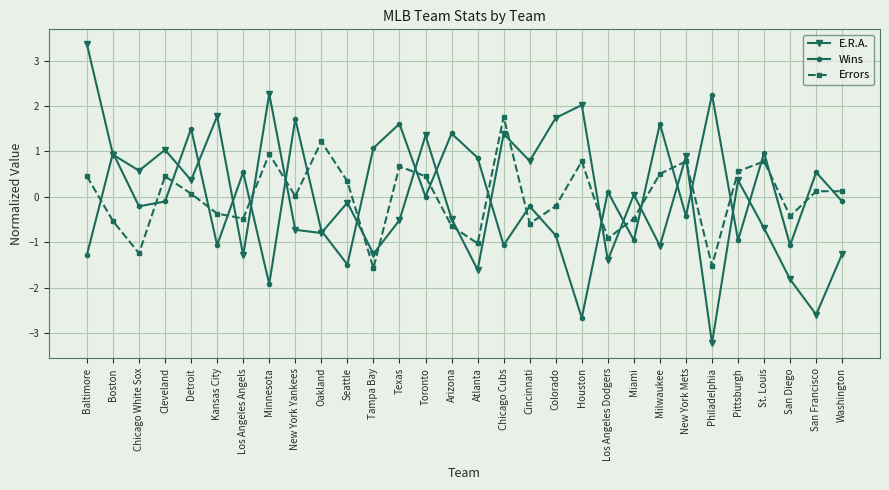

Is the value of Wins at Los Angeles Angels greater than the value of Errors at Kansas City?

Yes